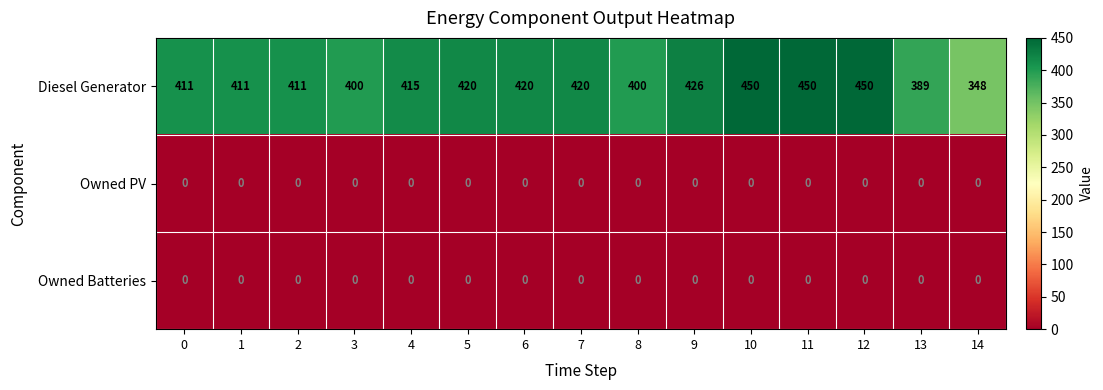

True or false: Diesel Generator has a value of 450 at 10.

True